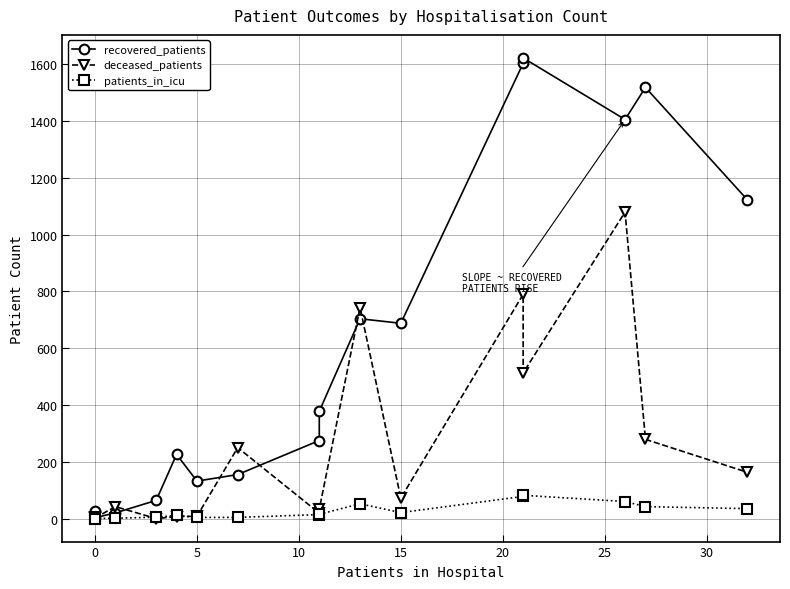

Rank the series at 0 from lowest to highest value.

patients_in_icu, deceased_patients, recovered_patients